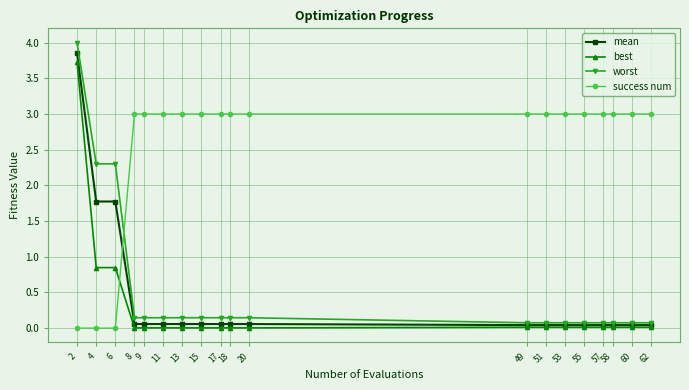

Which series has the widest spread of values?

worst